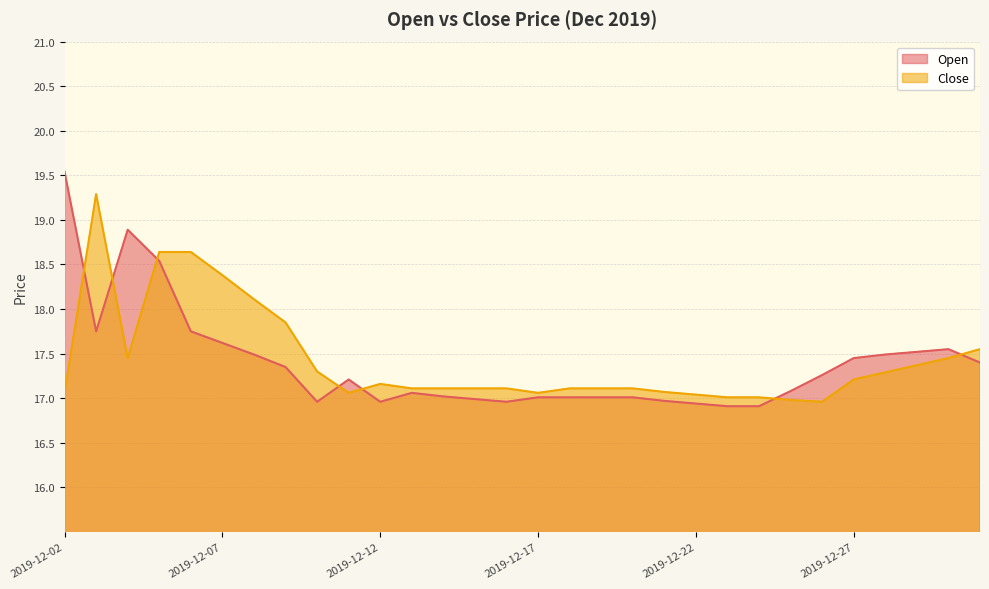

Between 2019-12-03 and 2019-12-29, which series saw the biggest shift?

Close